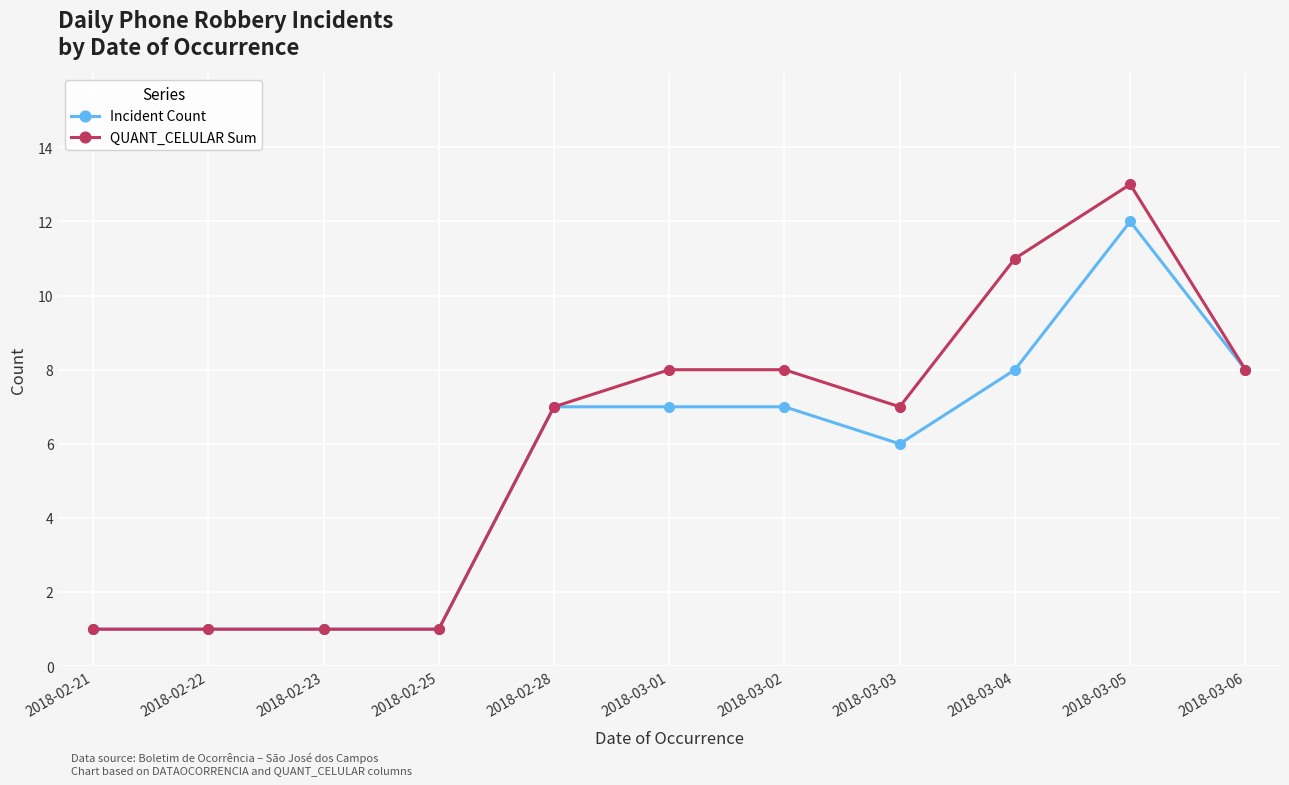

Reading right to left, transcribe all the data shown in this chart.

Incident Count: 8	12	8	6	7	7	7	1	1	1	1
QUANT_CELULAR Sum: 8	13	11	7	8	8	7	1	1	1	1